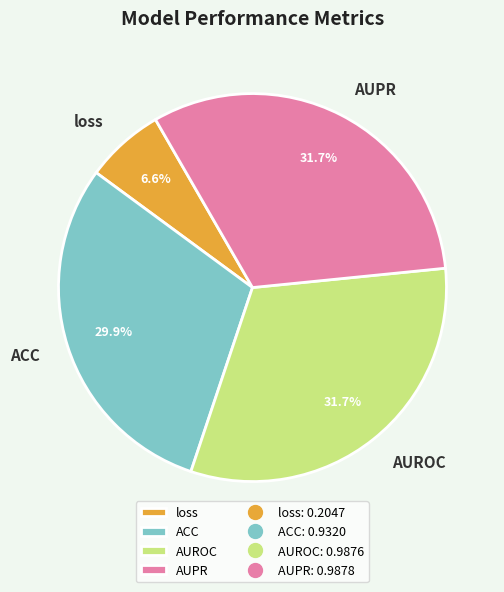

Is it true that AUPR is 32% of the pie?

True